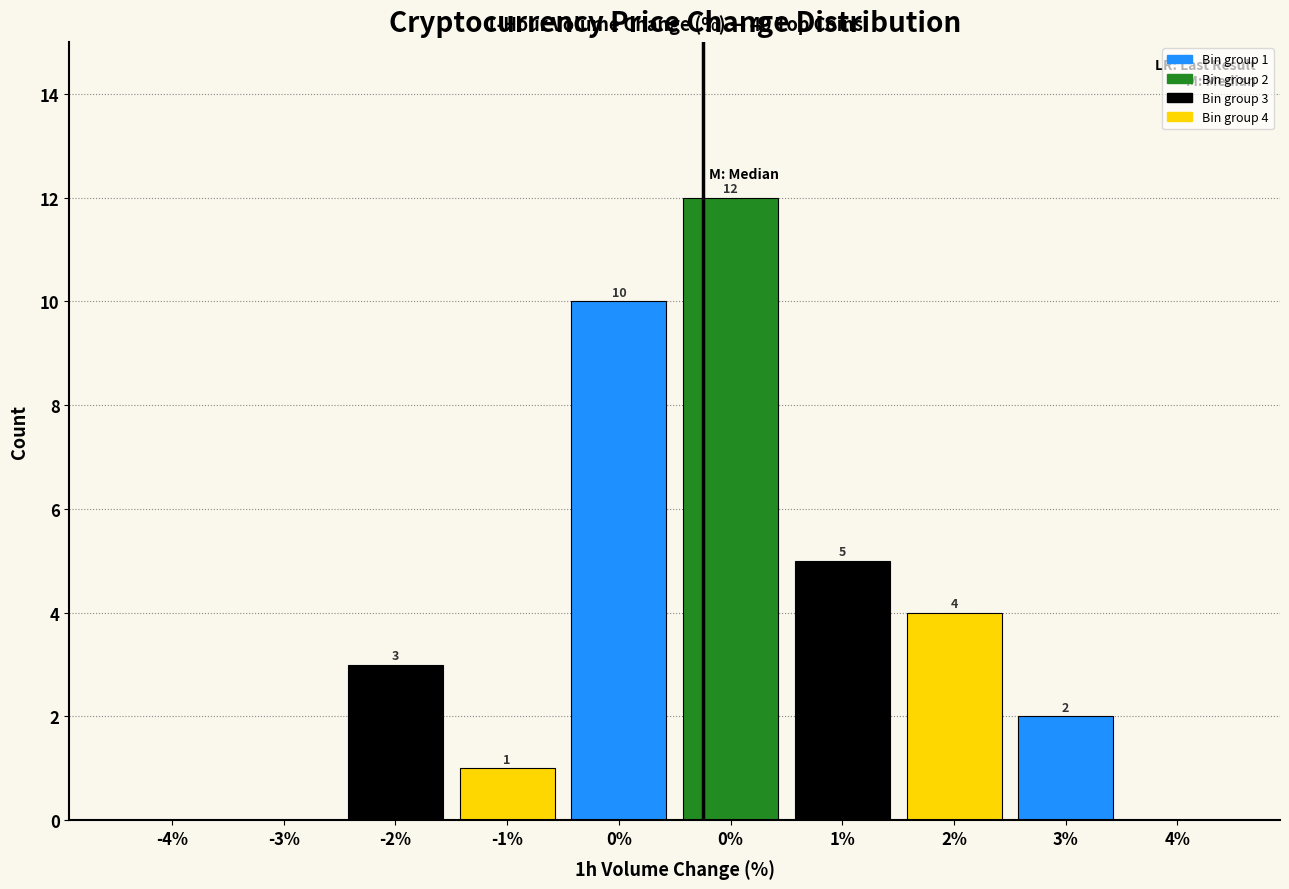

Count the number of data series in this chart.

1